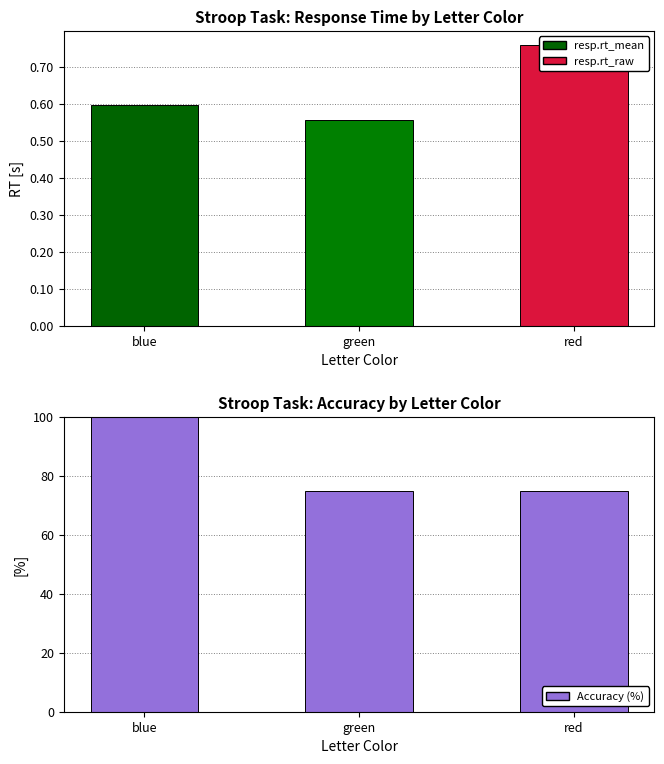

Does the chart contain stacked bars?

No